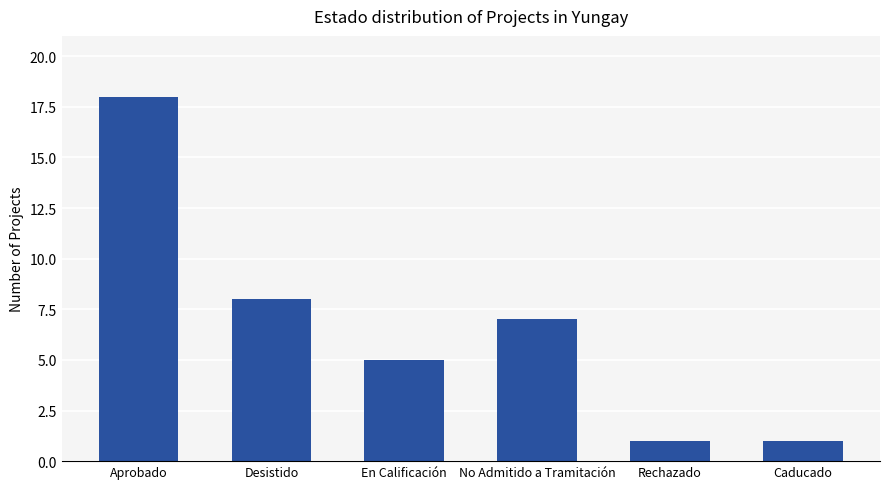

Between Rechazado and En Calificación, which is larger?

En Calificación